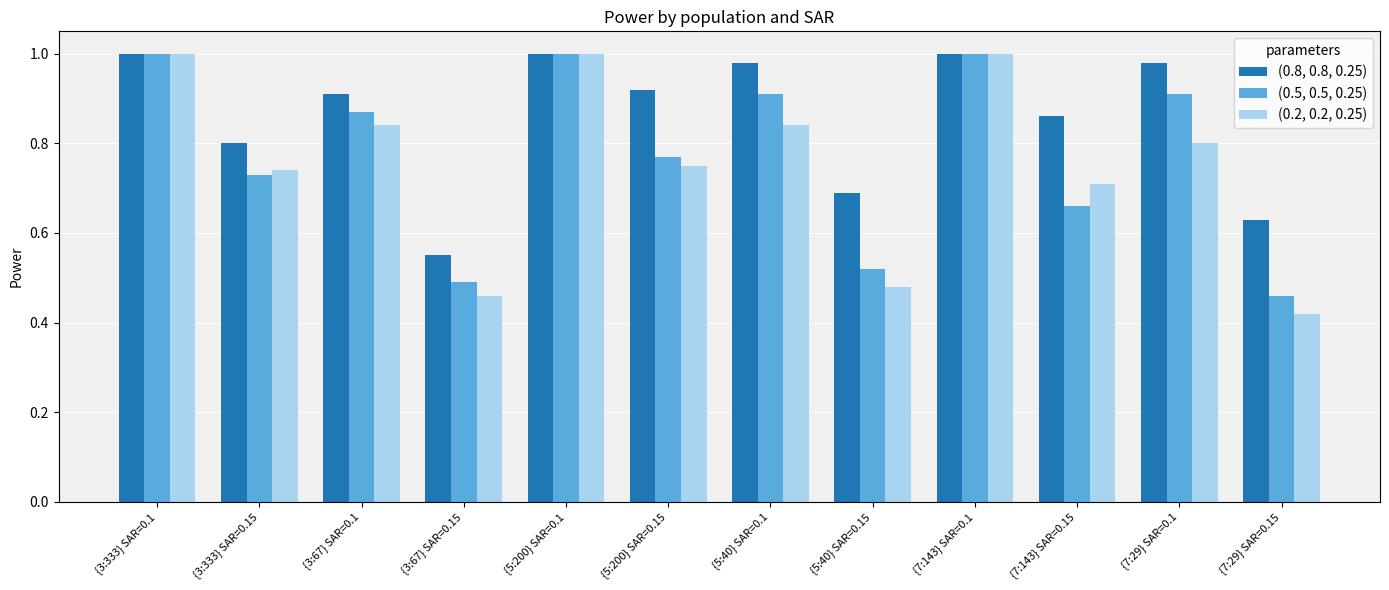

What is the sum of all (0.5, 0.5, 0.25) values?

9.3